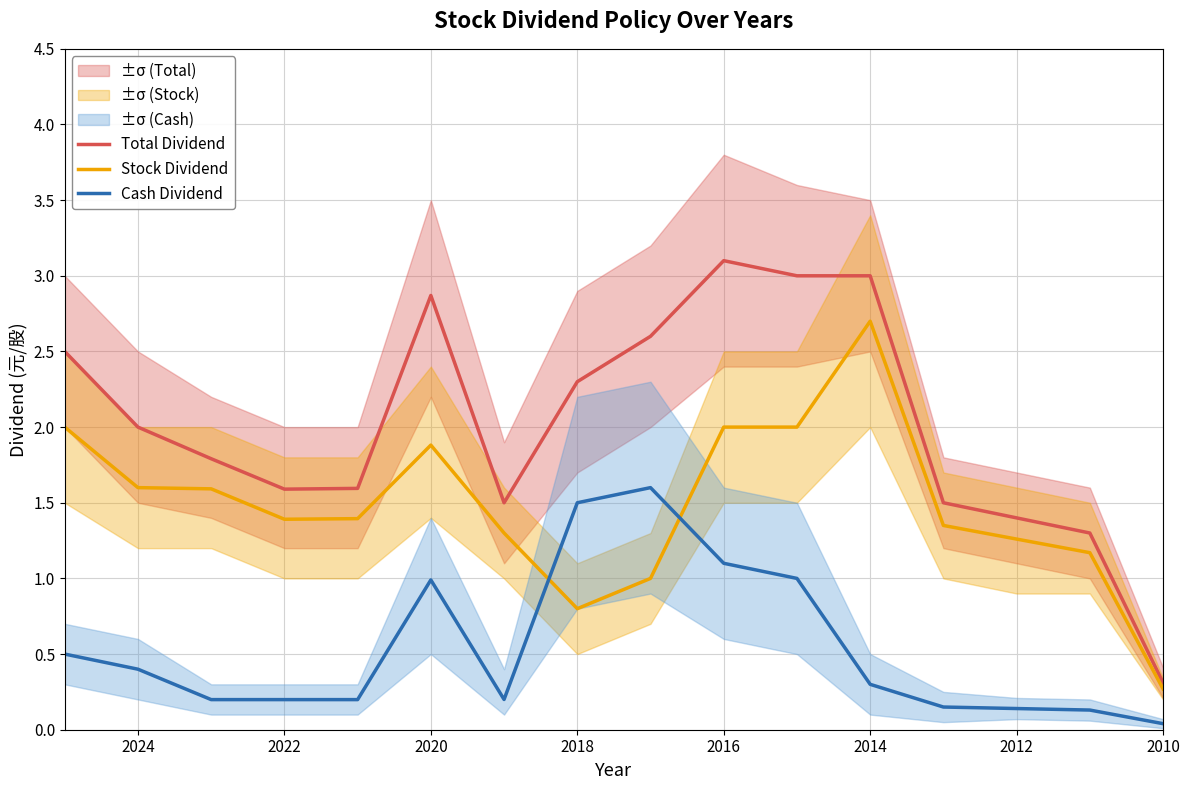

Does the chart have visible grid lines?

Yes